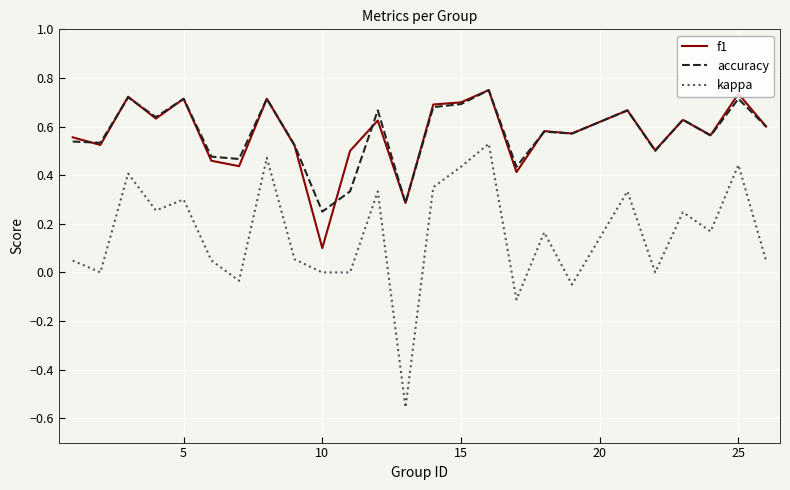

Which series has the widest spread of values?

kappa